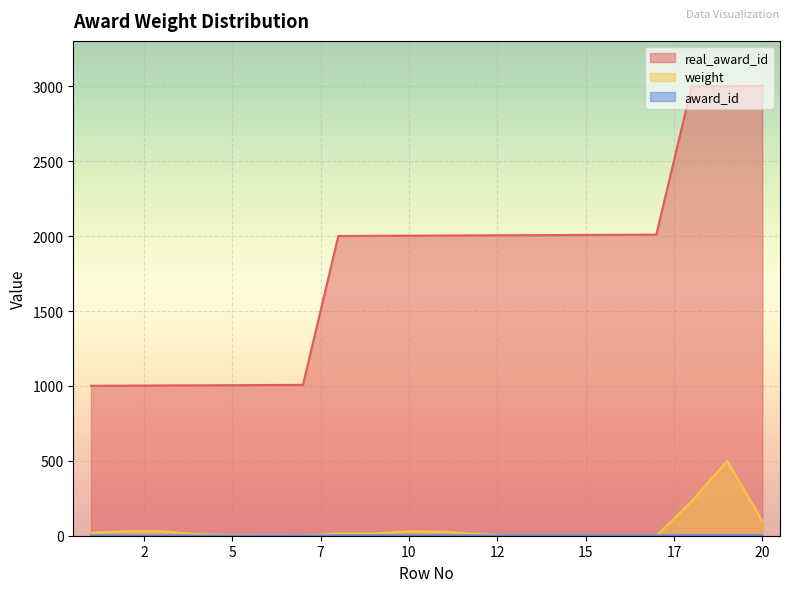

At 5, list the series in order from smallest to largest.

award_id, weight, real_award_id